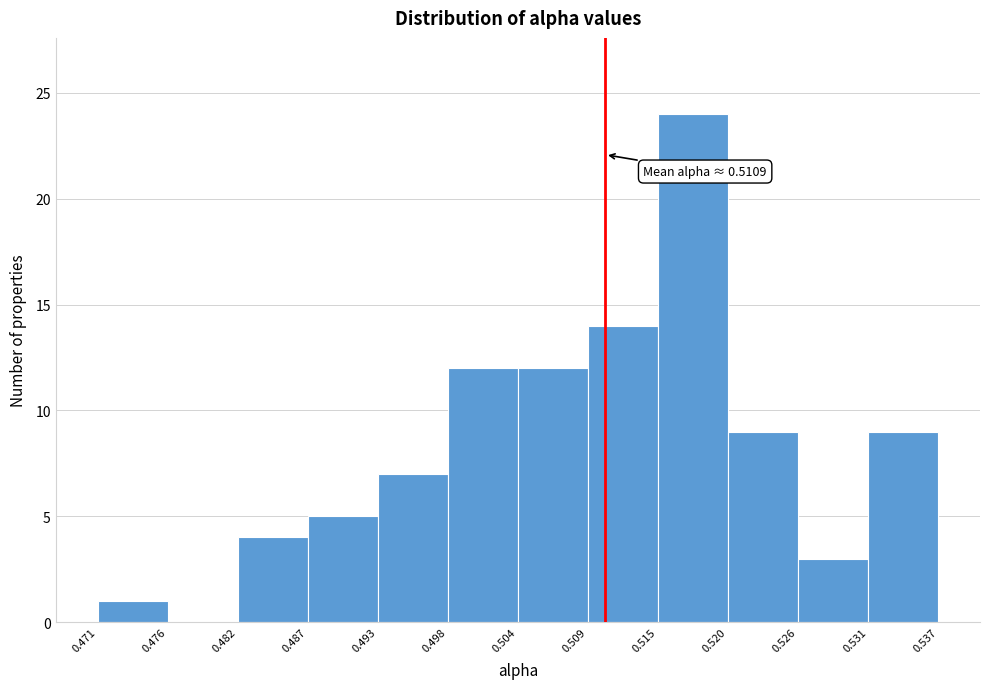

Which range on the x-axis has the tallest bar?

0.515 to 0.520